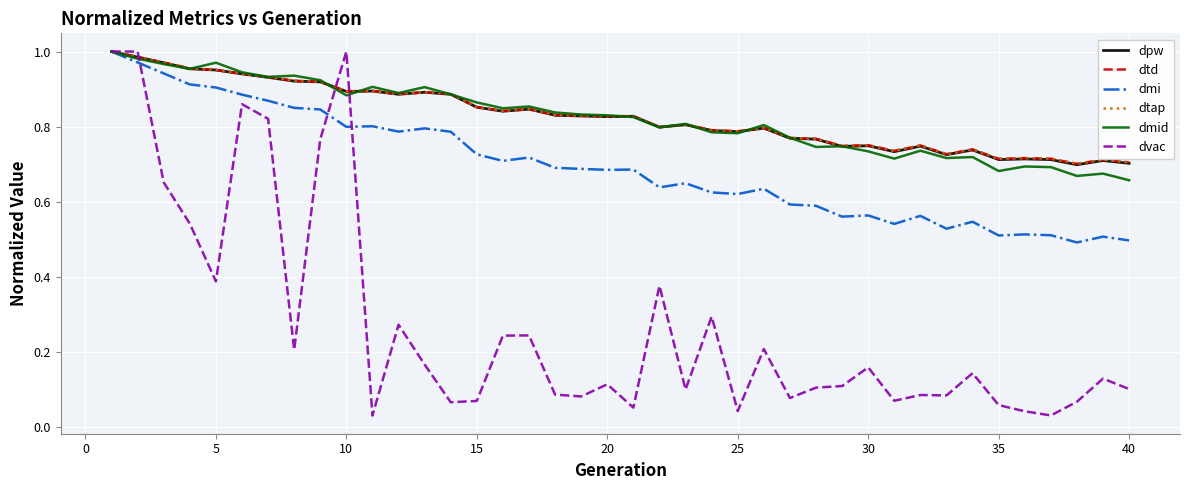

Is this an area chart (filled region under the line)?

No